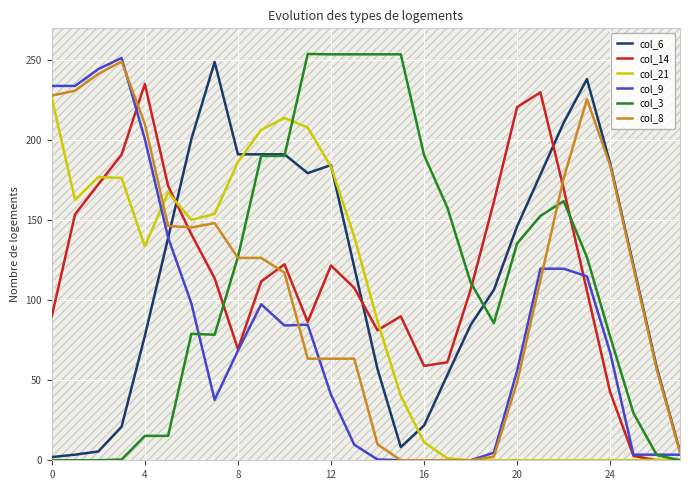

The col_9 series shows 122.5 at 8. True or false?

False